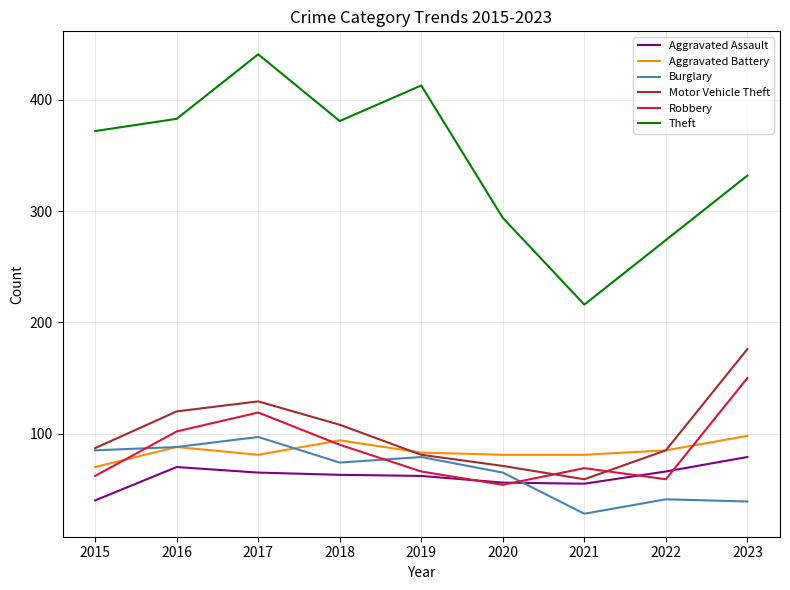

What is the smallest value displayed?

28